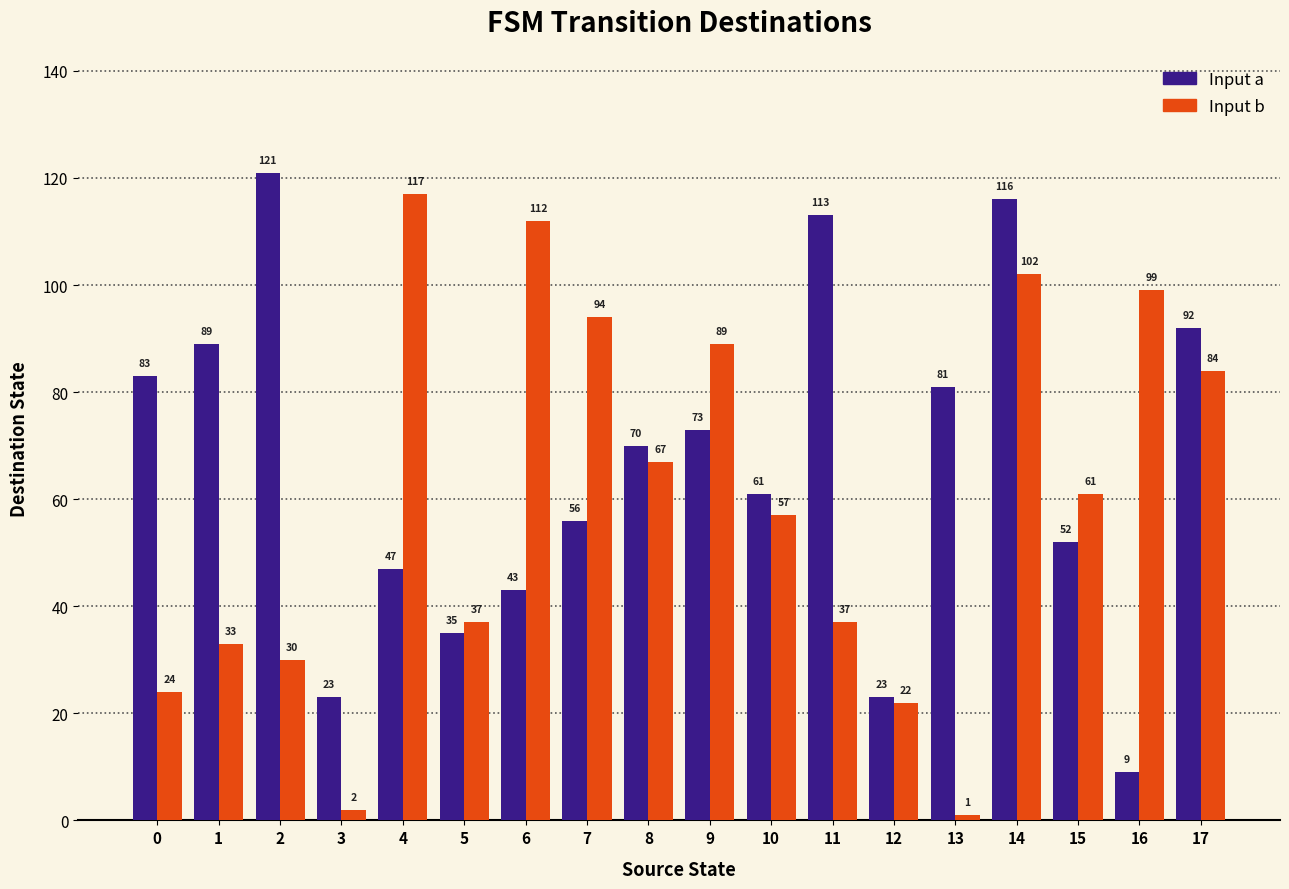

What is the approximate value of Input a at 17, to the nearest 50?

100